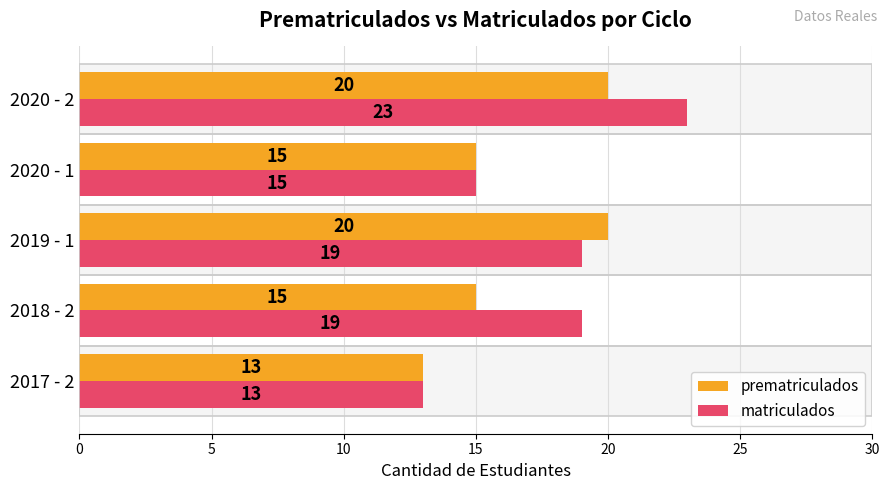

What are all the series names shown in the legend?

prematriculados, matriculados